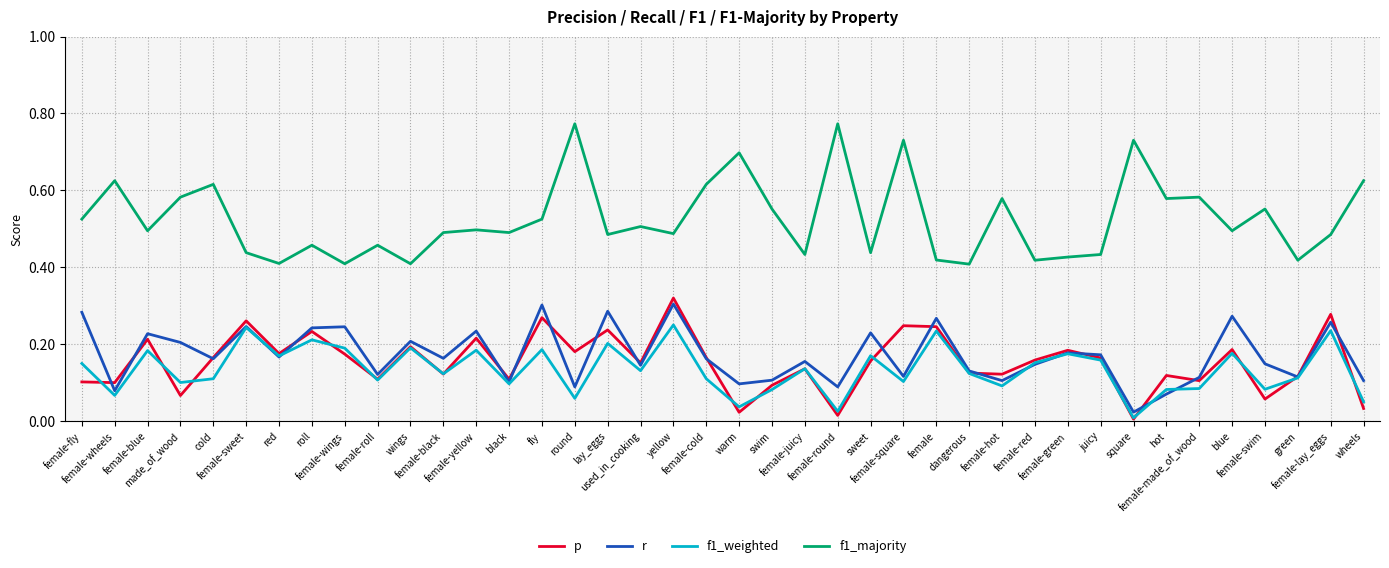

Where is the first local minimum for f1_weighted?

female-wheels